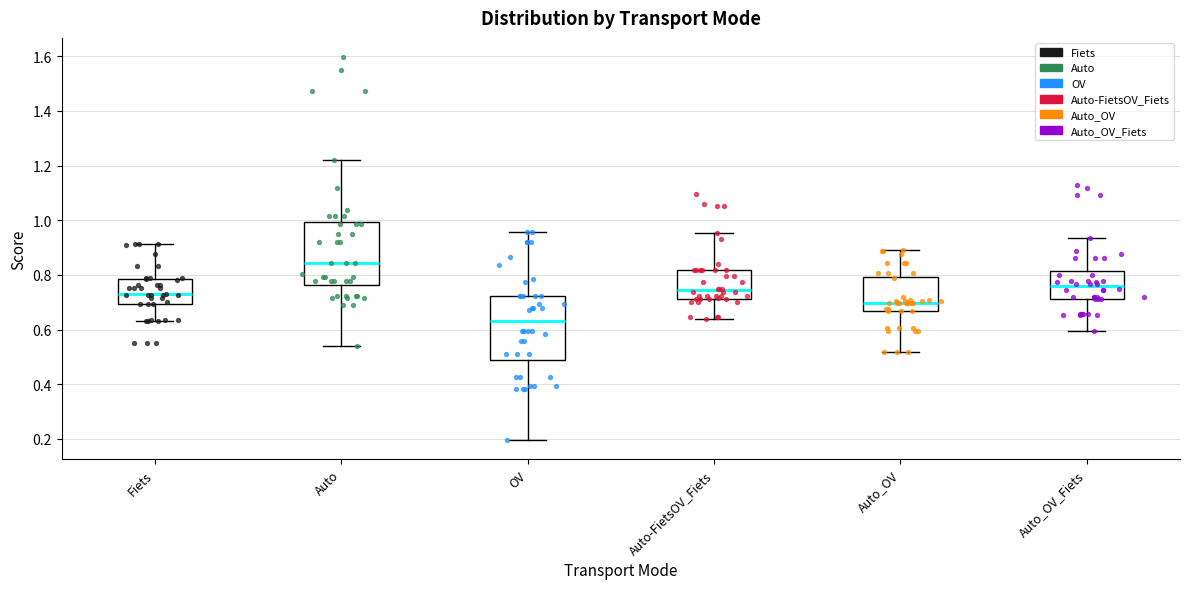

Reading left to right, read every box against the y-axis: the position of its median line, the range the box covers, and the ends of its whiskers. The values are not printed on the chart, so give them approximately, as read against the axis.

Fiets: median 0.72, box 0.70 to 0.78, whiskers 0.64 to 0.92
Auto: median 0.84, box 0.76 to 1.00, whiskers 0.54 to 1.22
OV: median 0.64, box 0.48 to 0.72, whiskers 0.20 to 0.96
Auto-FietsOV_Fiets: median 0.74, box 0.72 to 0.82, whiskers 0.64 to 0.96
Auto_OV: median 0.70, box 0.66 to 0.80, whiskers 0.52 to 0.90
Auto_OV_Fiets: median 0.76, box 0.72 to 0.82, whiskers 0.60 to 0.94